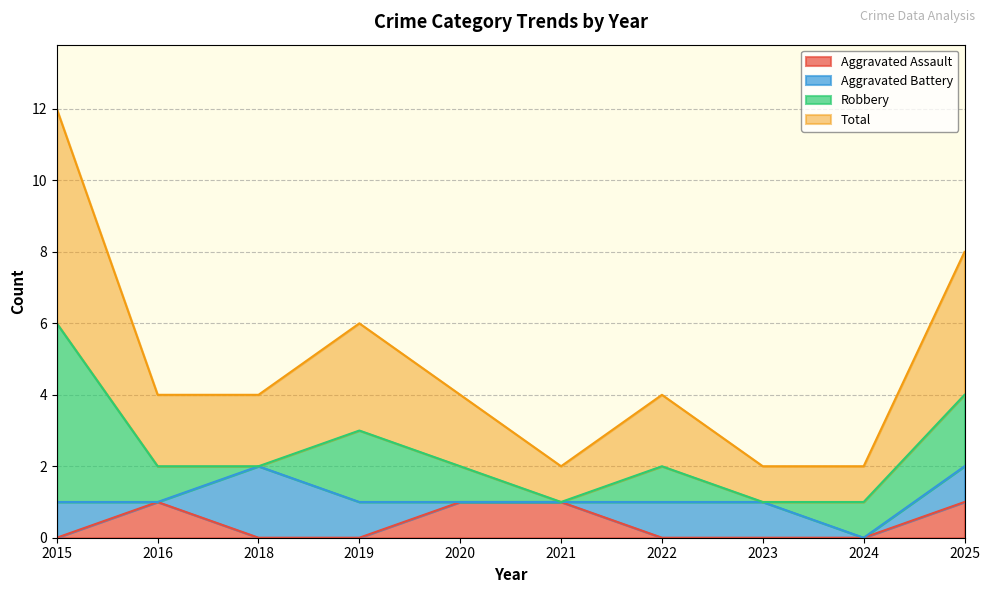

Where is the first local minimum for Total?

2021